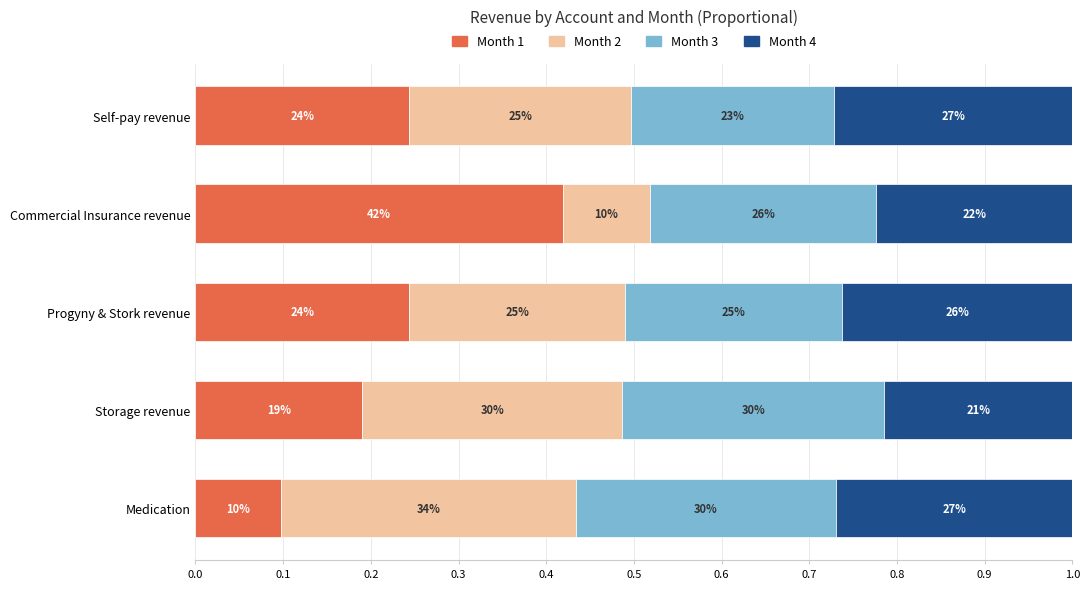

What are all the series names shown in the legend?

Month 1, Month 2, Month 3, Month 4